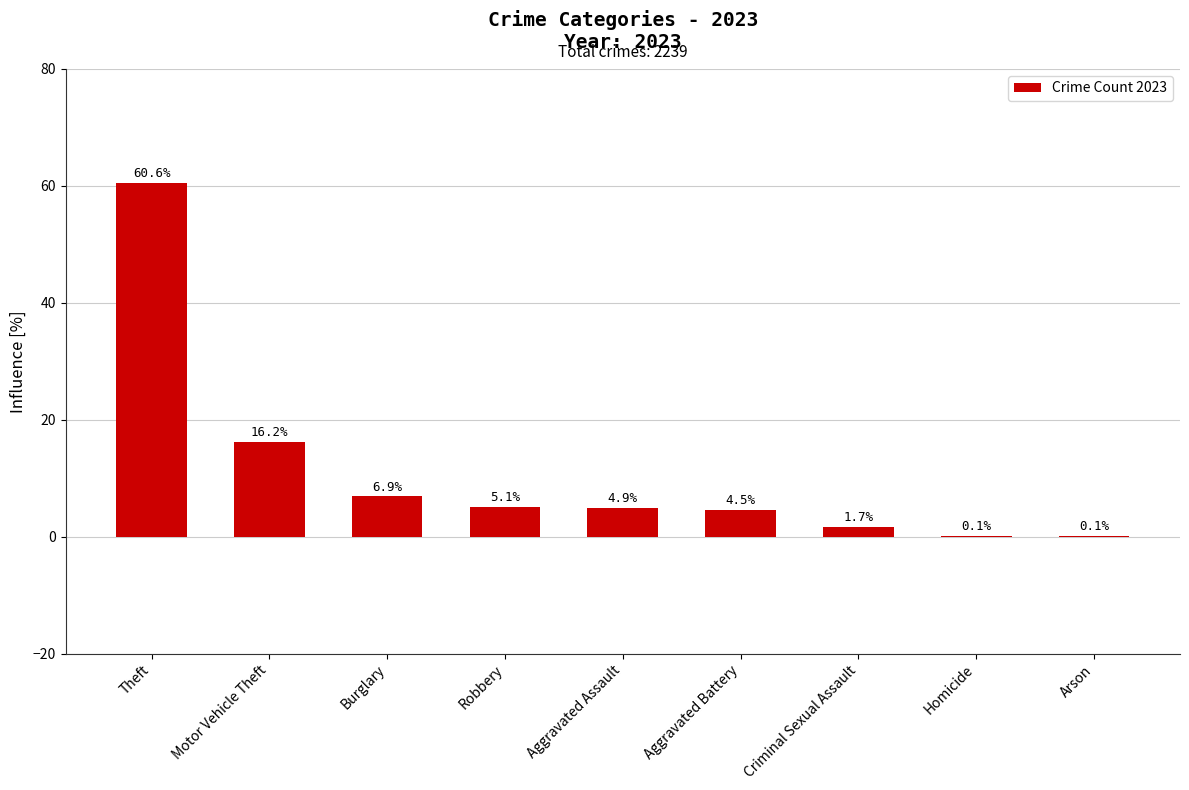

Reading right to left, list all the values displayed in this chart.

0.1	0.1	1.7	4.5	4.9	5.1	6.9	16.2	60.6